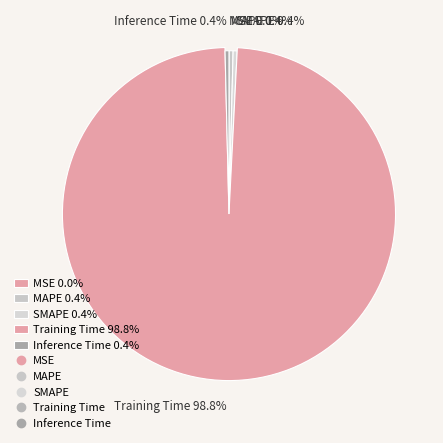

Which category accounts for the majority?

Training Time